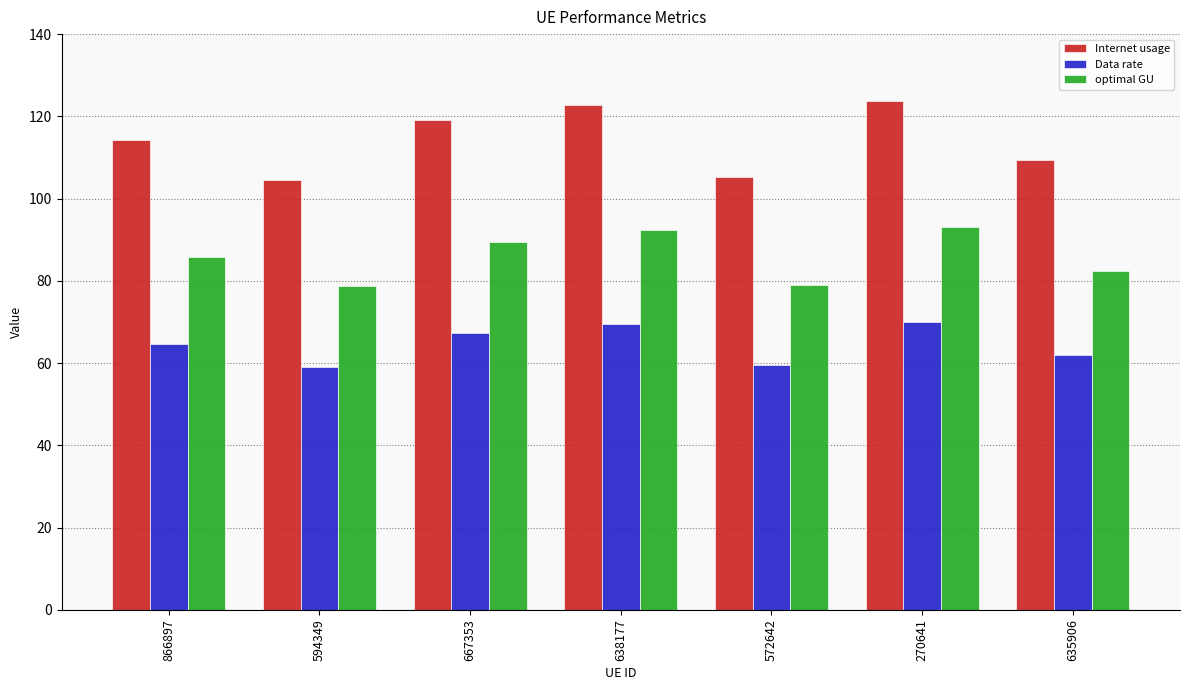

What are all the series names shown in the legend?

Internet usage, Data rate, optimal GU